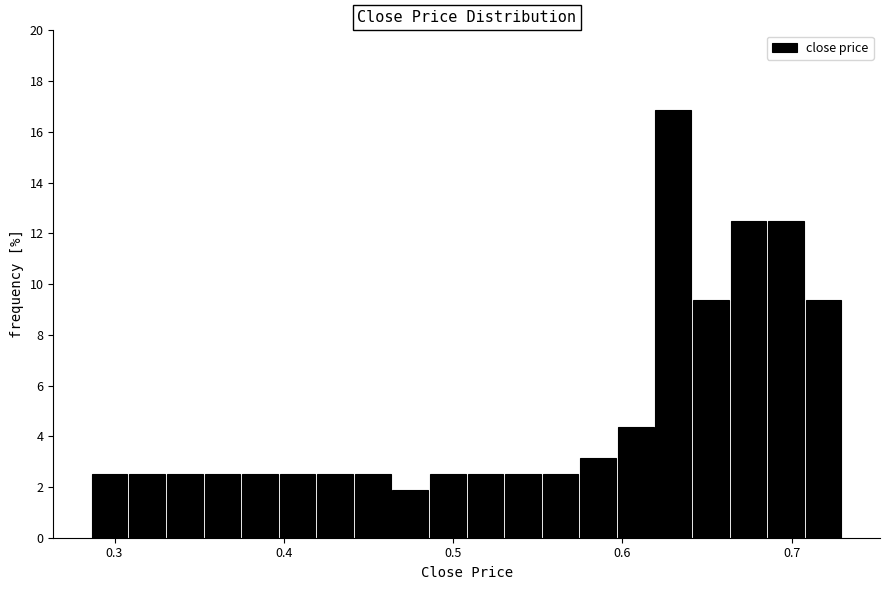

Around what value on the x-axis is the tallest bar? Give the approximate position of its centre, as read against the axis.

0.63